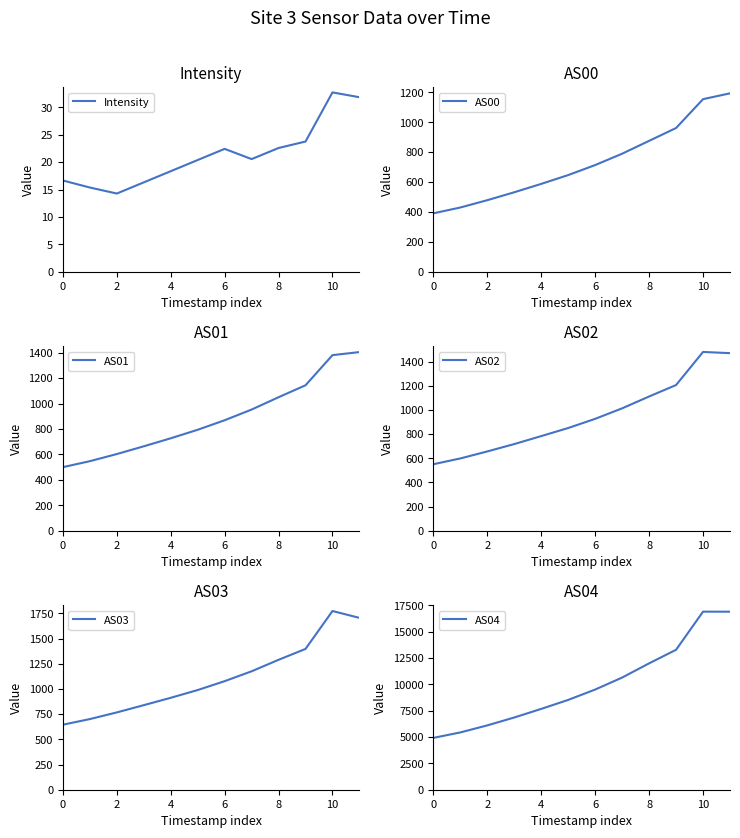

Is it true that Intensity equals 22.6 at 8?

True